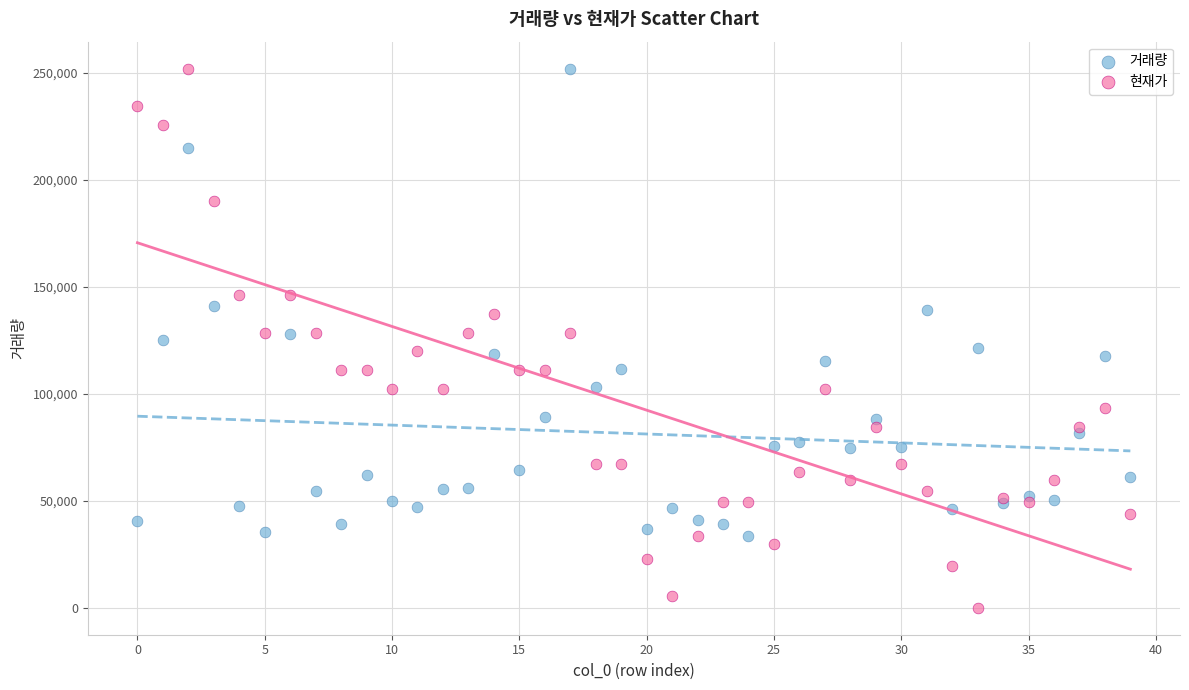

Which series reaches the minimum Y coordinate?

현재가